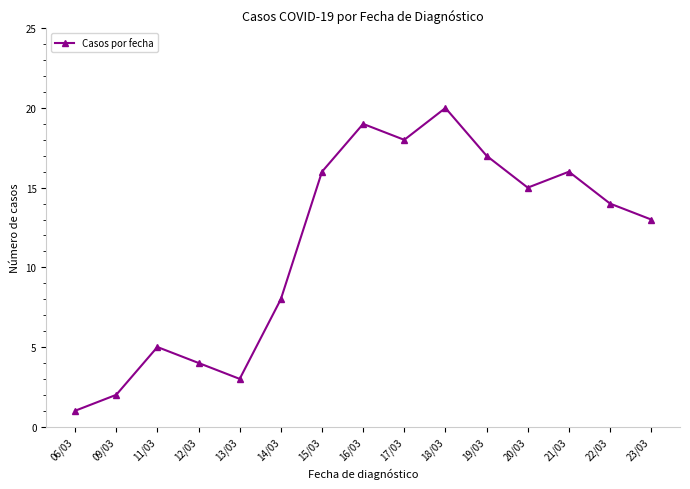

Is it true that the value at 23/03 is 13?

True